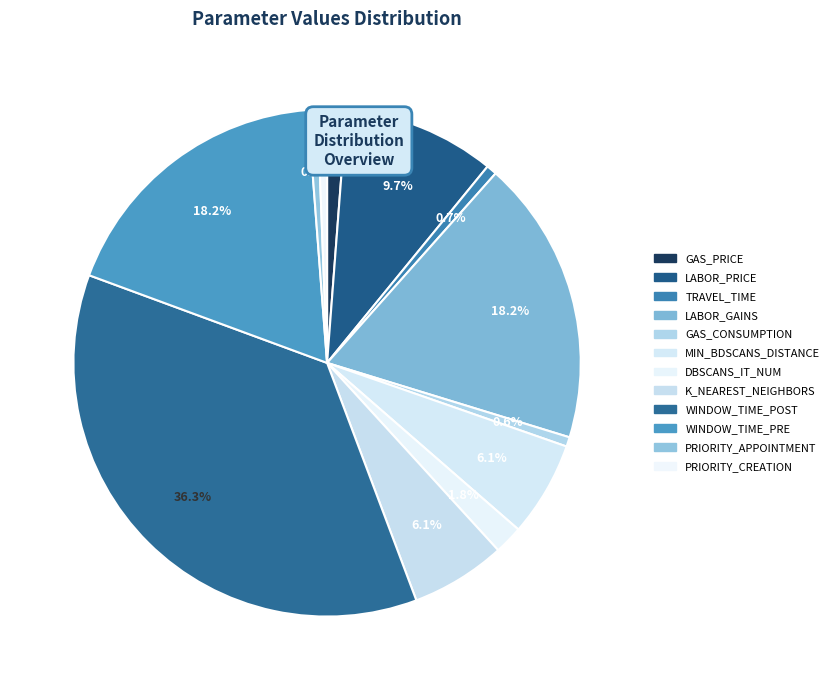

To the nearest percent, what portion does LABOR_GAINS represent?

18%